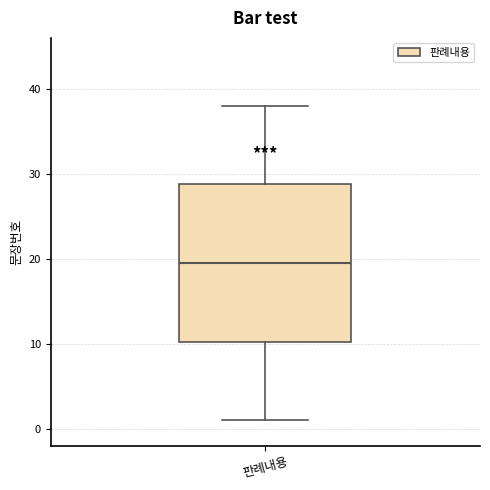

Read this box plot against the y-axis: the position of the median line, the range covered by the box, and the ends of both whiskers. The values are not printed on the chart, so give them approximately, as read against the axis.

median 20, box 10 to 29, whiskers 1 to 38